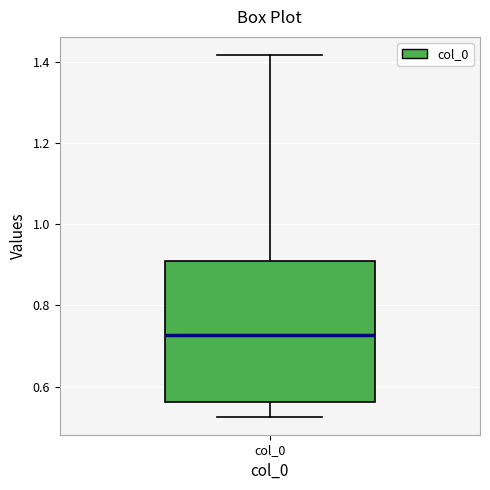

Where does the median line of the box for col_0 sit on the y-axis? The values are not printed on the chart, so give them approximately, as read against the axis.

0.72